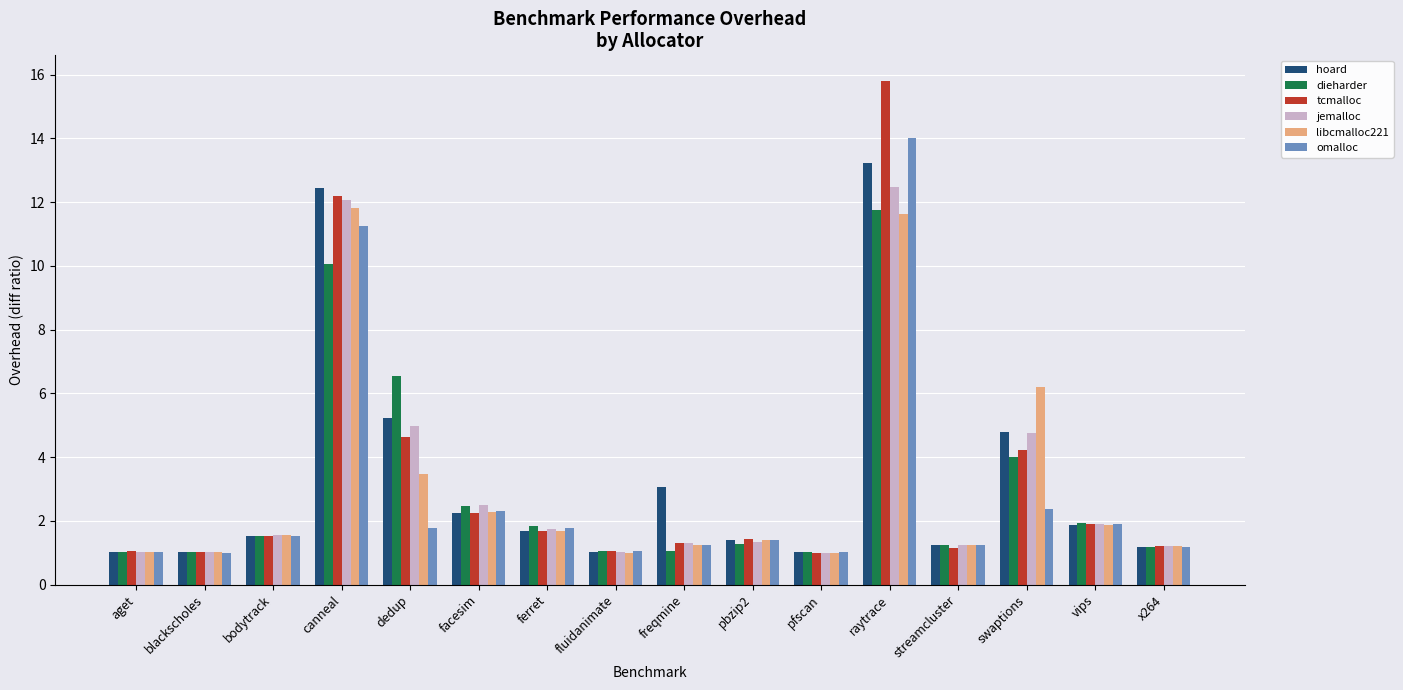

How many bars are there in each group?

6